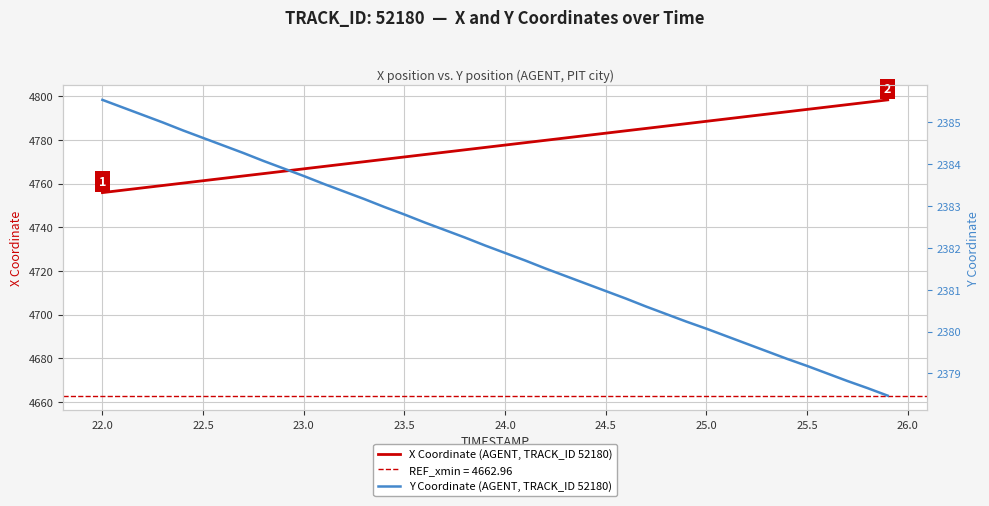

What is the lowest value of the X Coordinate (AGENT, TRACK_ID 52180) series?

4755.9